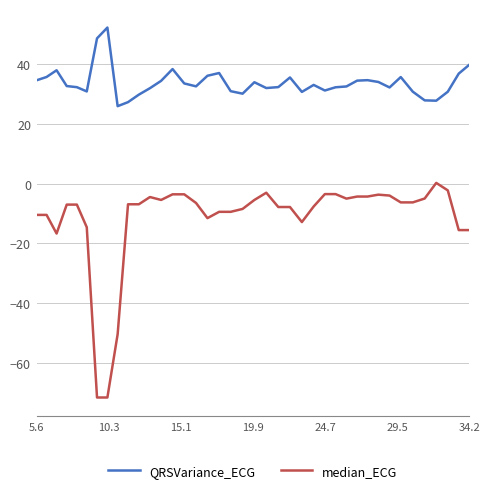

What is the difference between the maximum and minimum values in the QRSVariance_ECG series?

26.3